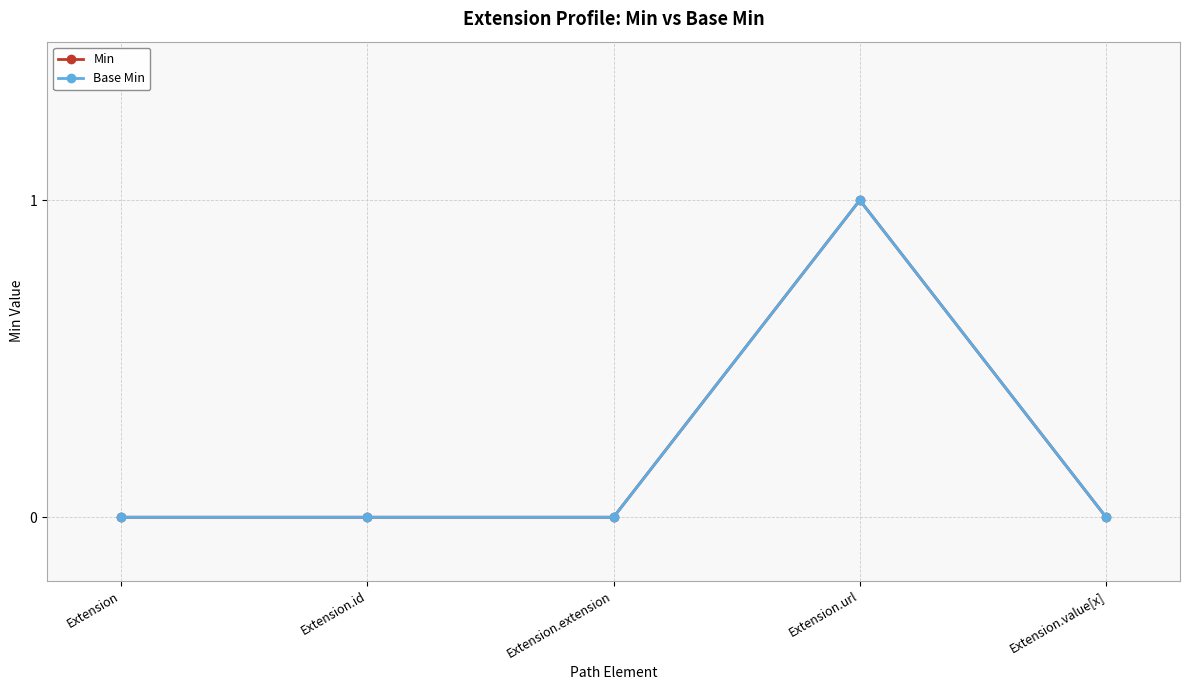

Which series changed the most between Extension.extension and Extension.url?

Min